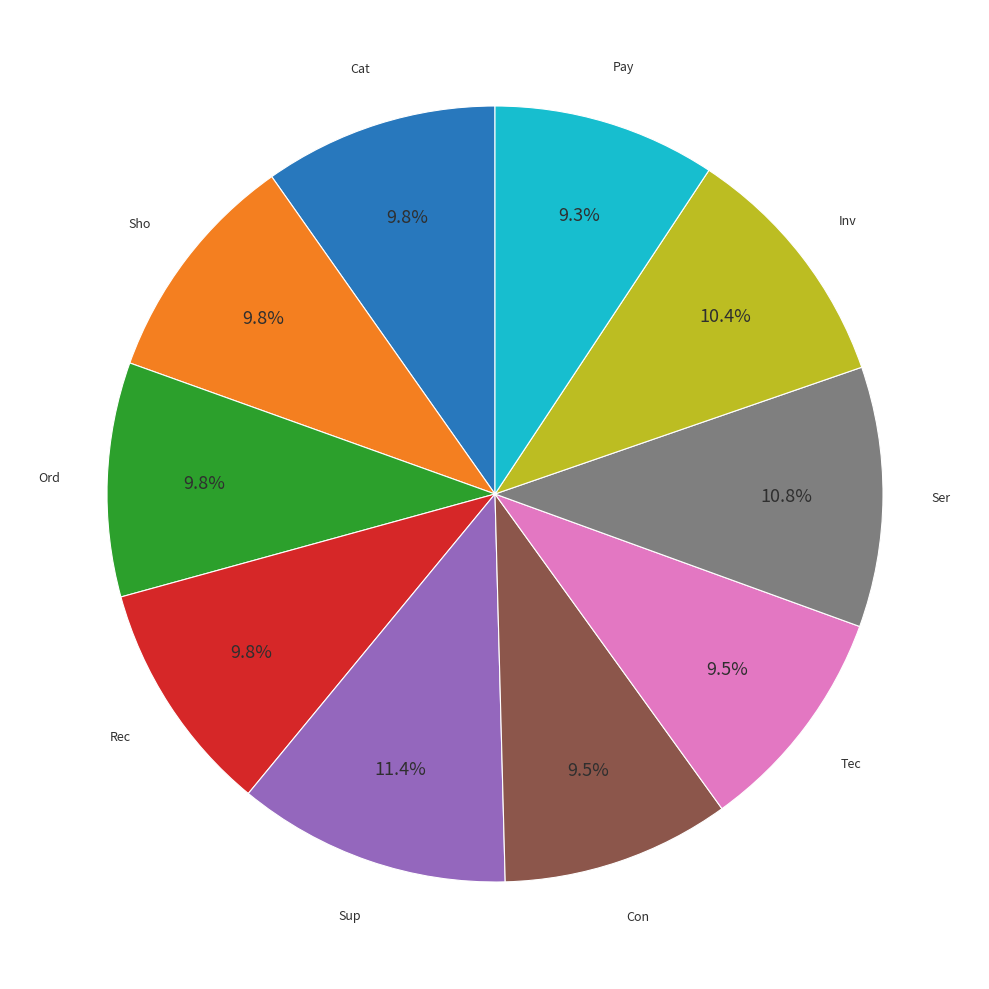

Does any single category account for the majority?

No